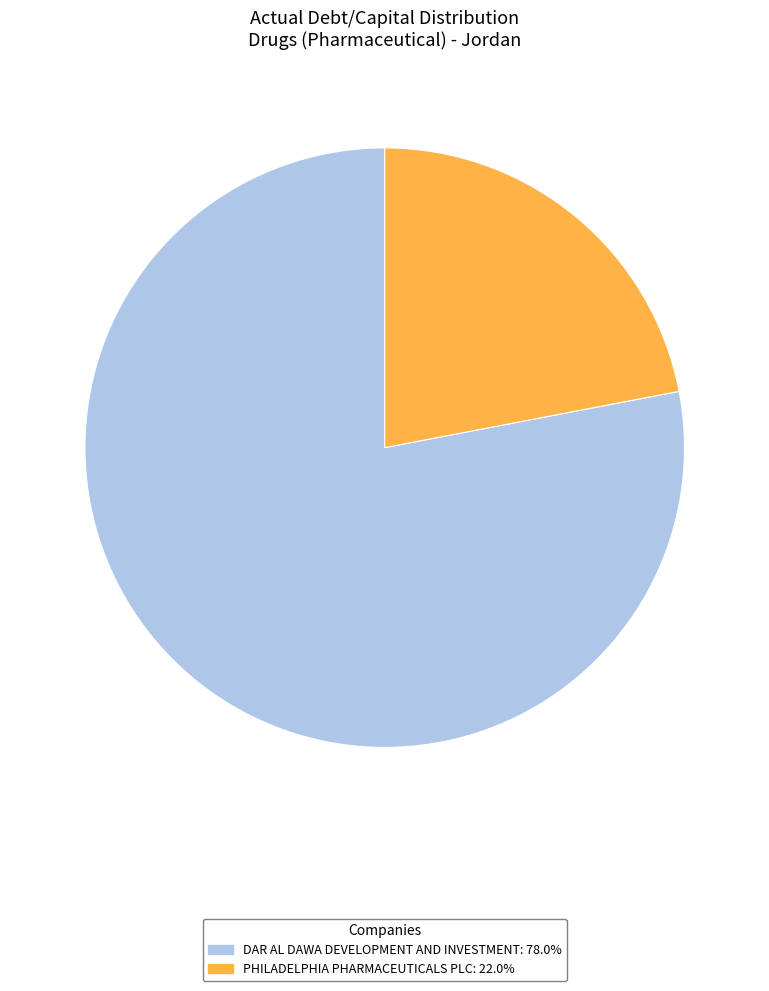

Is there any slice that represents more than half of the pie?

Yes